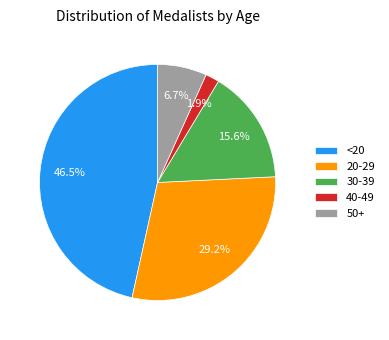

Which slice is the smallest?

40-49